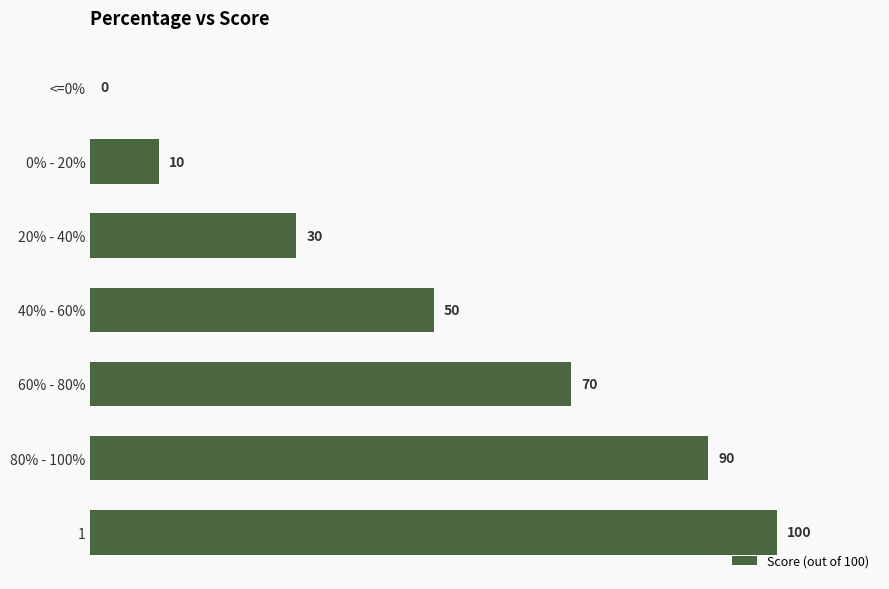

What value does the data have at 20% - 40%, to the nearest 10?

30